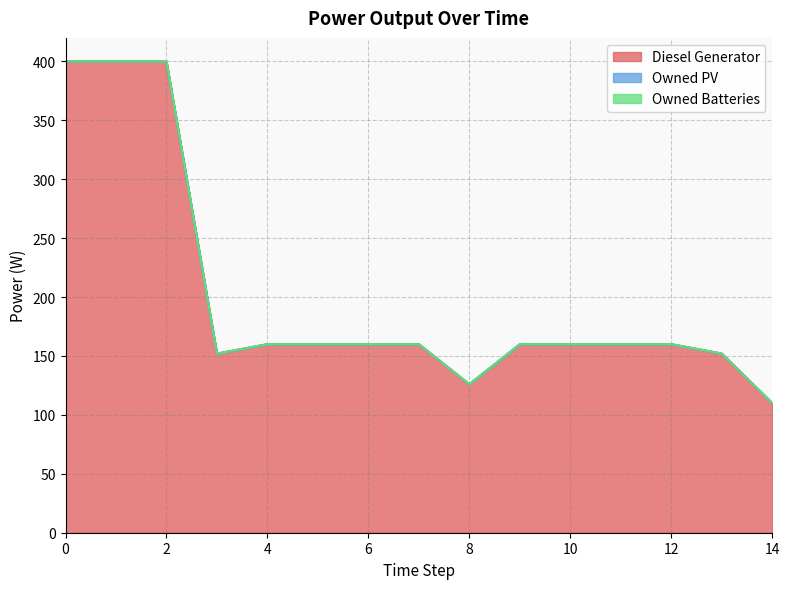

Rank the categories by Diesel Generator value from highest to lowest.

0, 1, 2, 4, 5, 6, 7, 9, 10, 11, 12, 3, 13, 8, 14